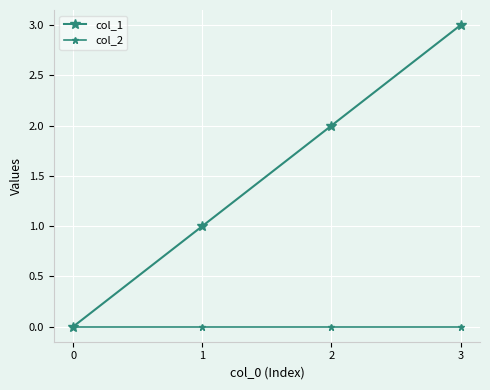

True or false: col_2 has more than 2 interior local peaks.

False